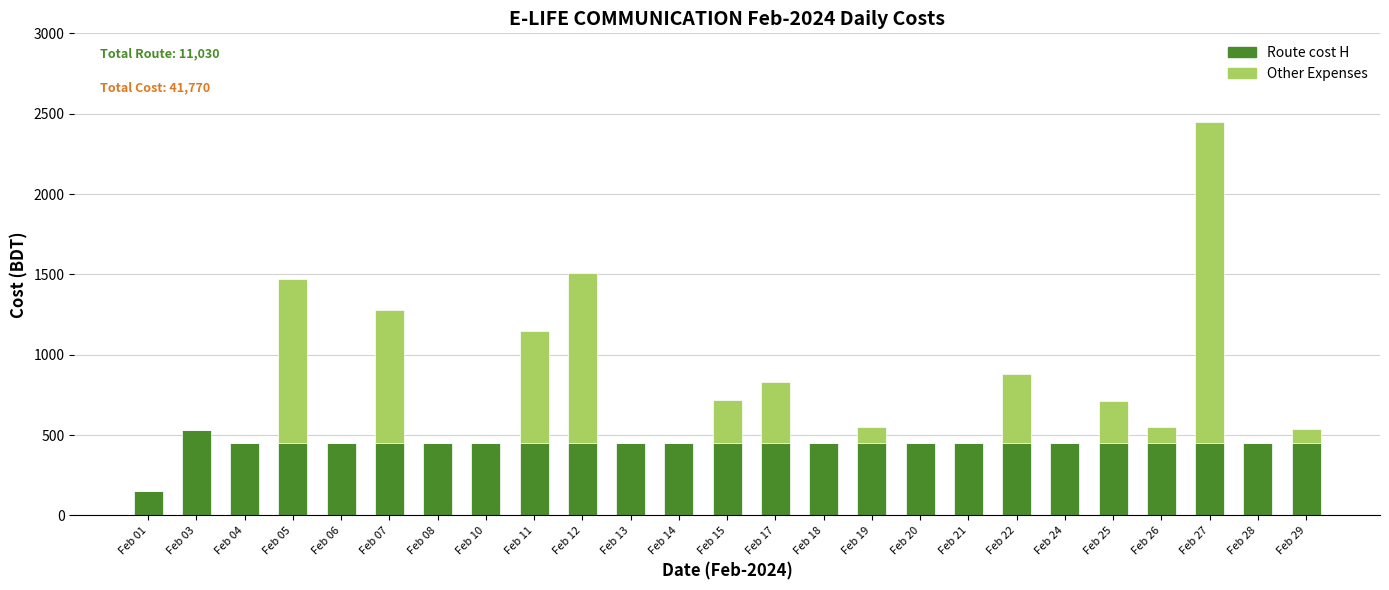

What is the total value across all series at Feb 26?

550